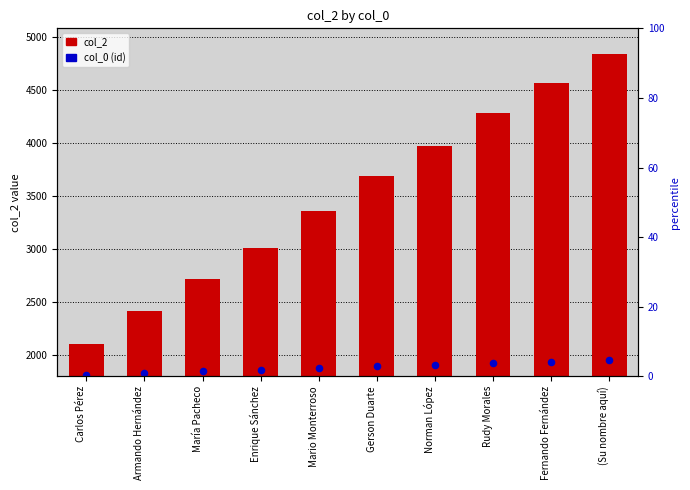

What is the total value across all series at Mario Monterroso?

3431.9